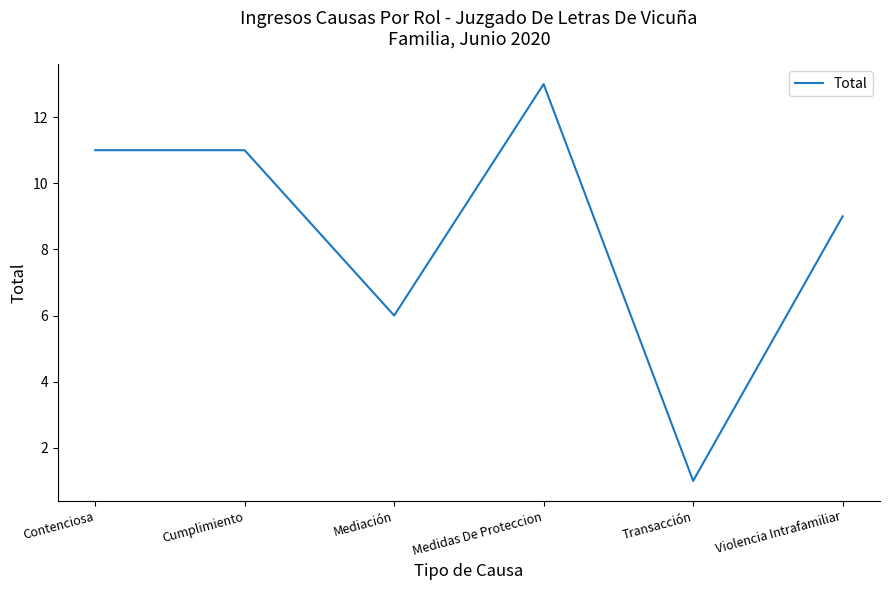

What is the sum of the values at Transacción and Violencia Intrafamiliar?

10